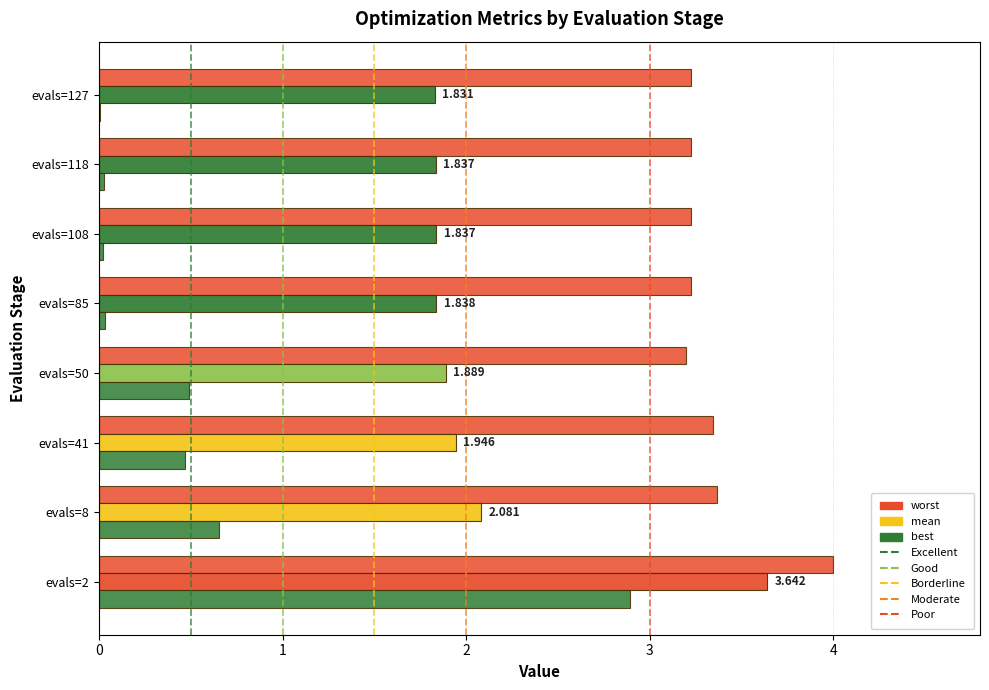

How many data points does each series have?

8